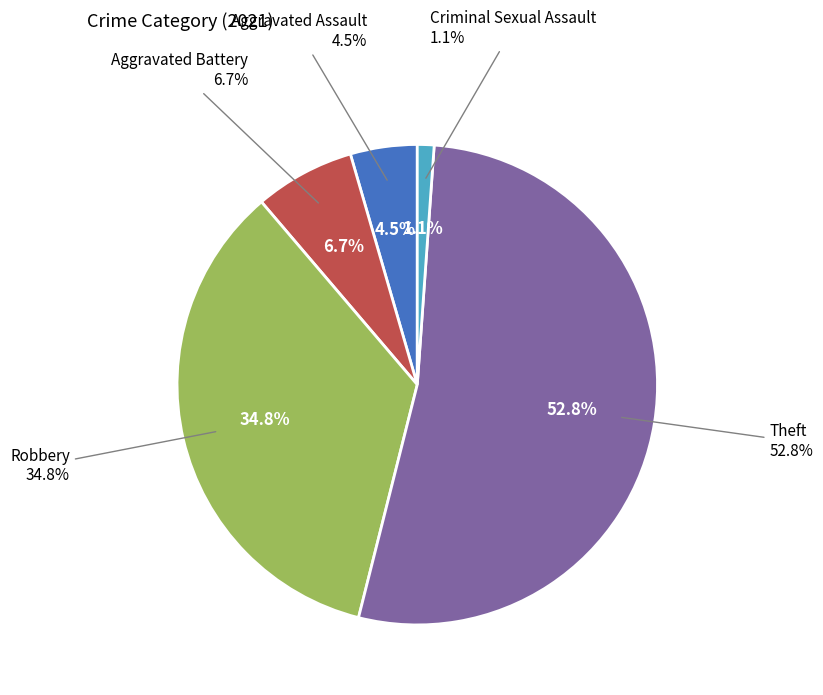

How many segments does this pie chart have?

5